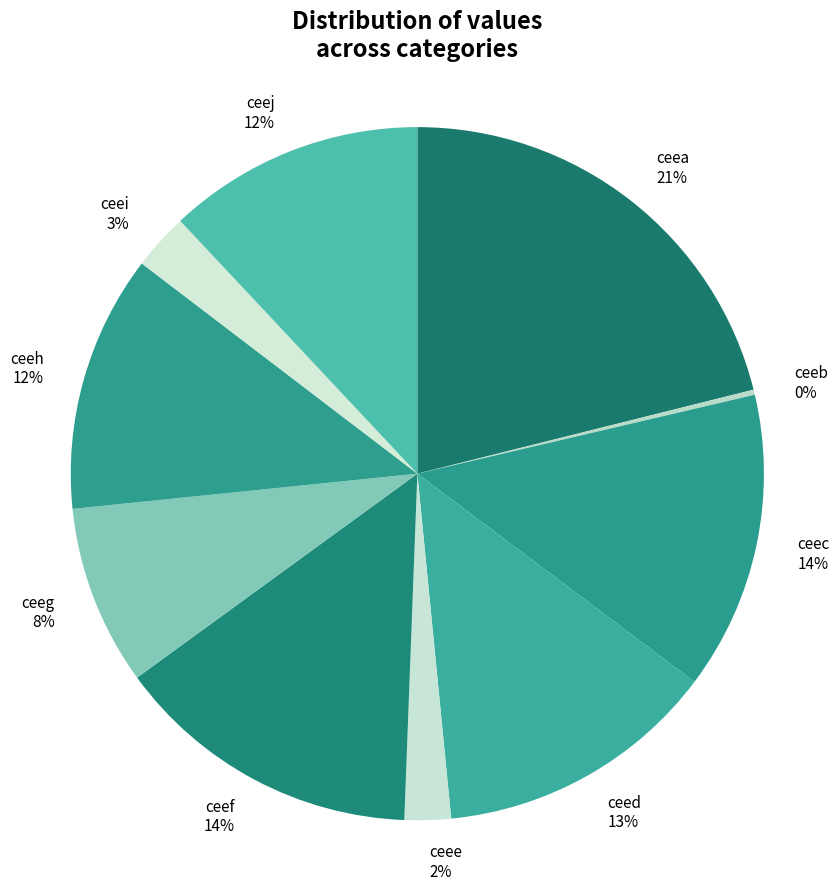

To the nearest percent, what is the difference between the ceed and ceej slice percentages?

1%